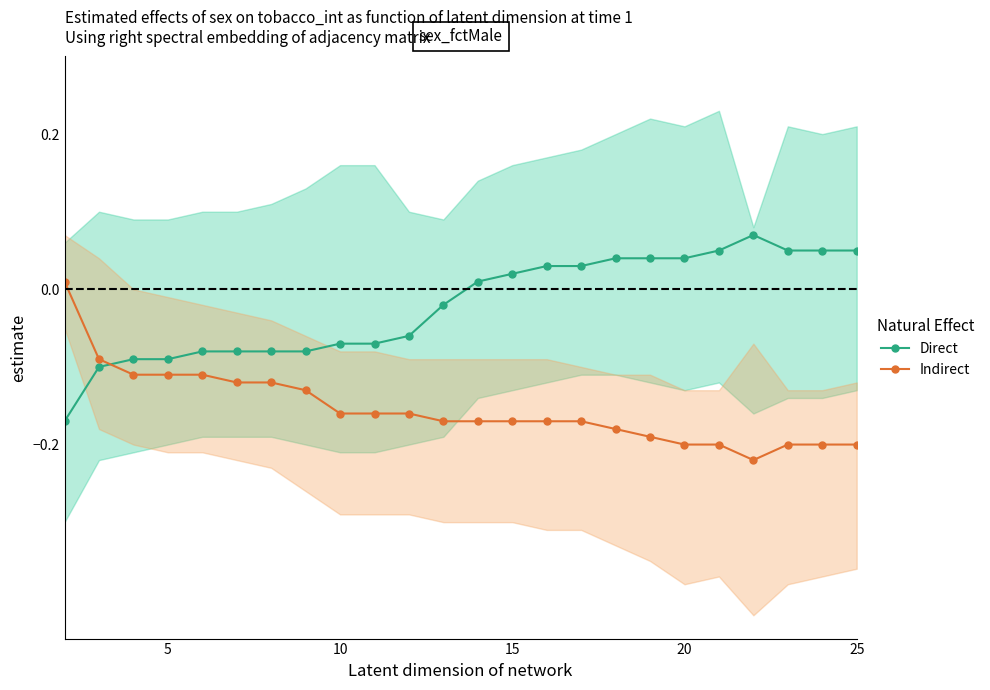

How many negative values does the Direct series have?

12